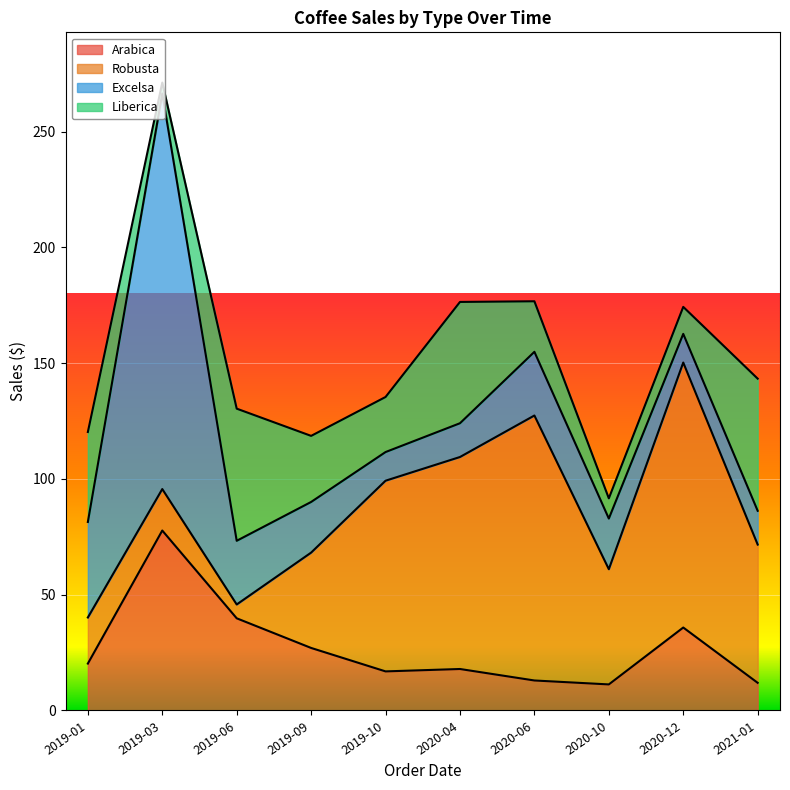

Which series ends up on top after the final intersection of Robusta and Excelsa?

Robusta